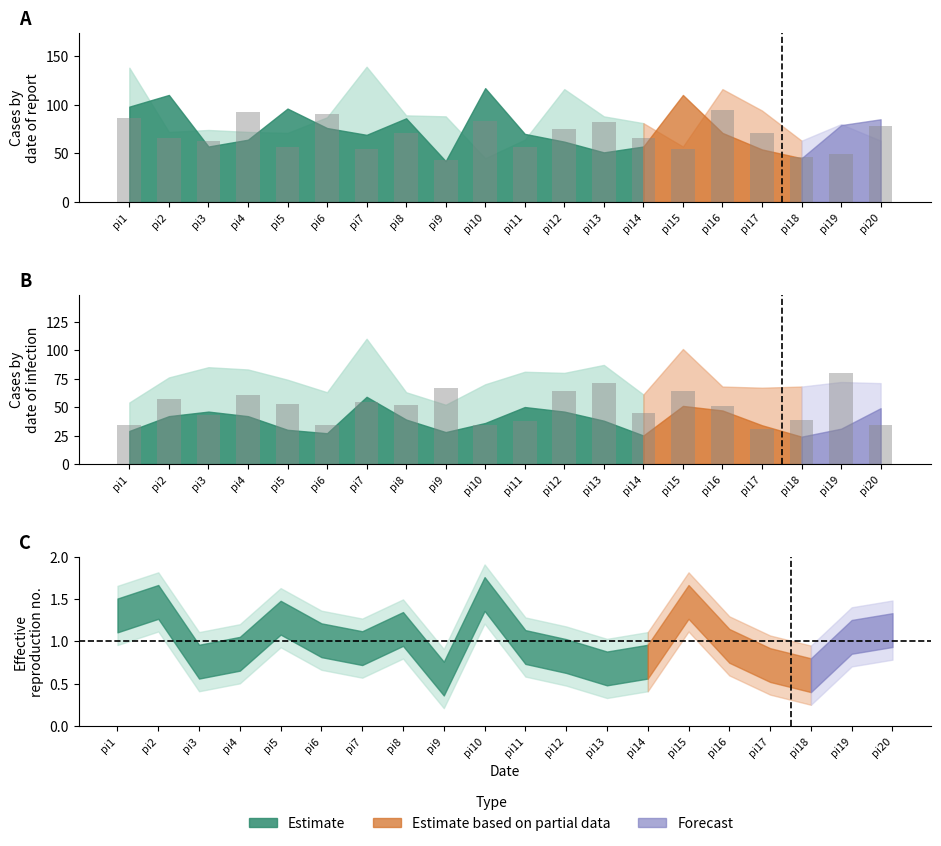

Reading left to right, extract all data points from this chart.

i3: 86	66	63	92	56	90	54	71	43	83	56	75	82	66	54	95	71	46	49	78
i6: 138	72	74	72	71	87	139	89	88	45	64	116	88	81	57	116	94	63	80	63
i30: 98	110	57	64	96	76	69	86	42	117	70	62	51	57	110	71	54	45	79	85
i5: 25	34	39	41	44	36	51	24	24	34	31	34	49	36	50	21	33	44	41	22
i10: 29	42	46	42	30	27	59	39	28	36	50	46	38	25	51	47	34	24	31	49
i28: 34	57	43	61	53	34	54	52	67	34	38	64	71	45	64	51	31	39	80	34